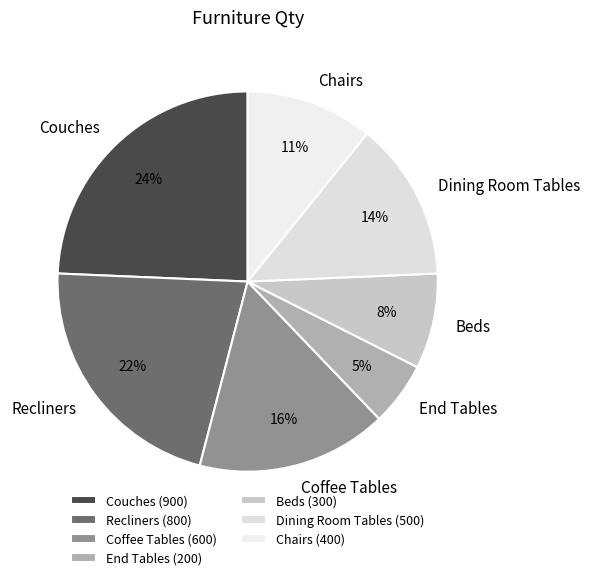

How many slices are in this pie chart?

7